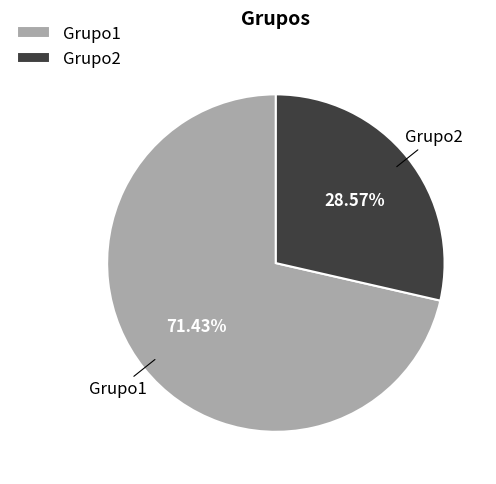

Count the number of slices in the pie.

2